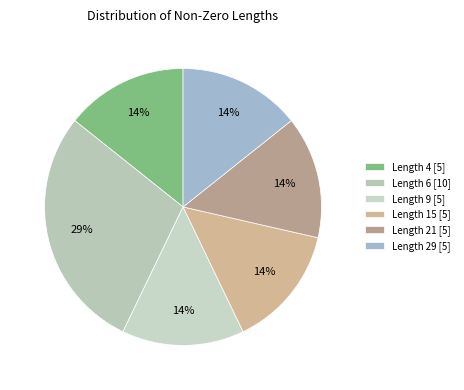

Does Length 29 account for over 50% of the chart?

No